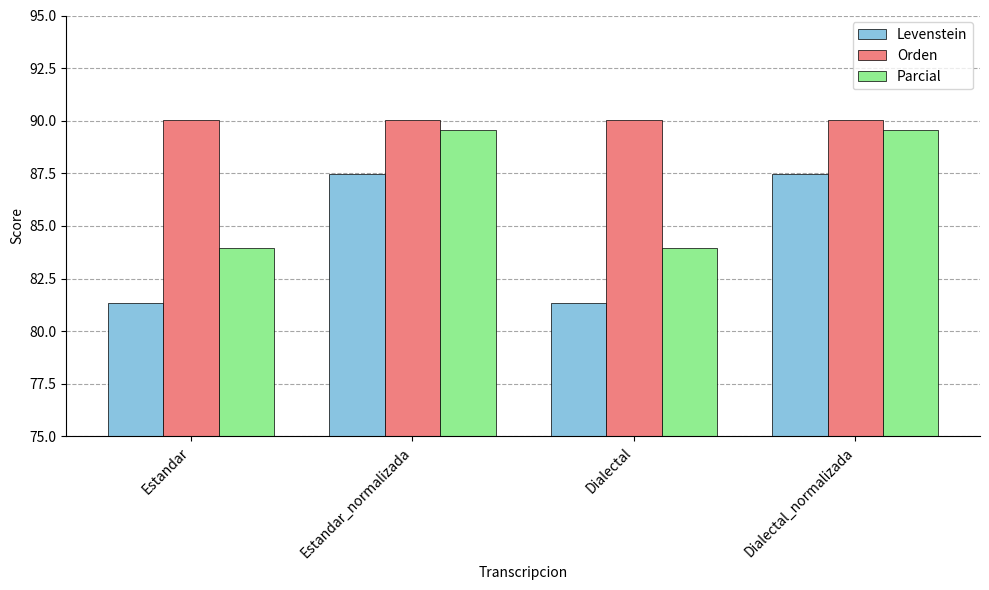

Which series has the largest range (max minus min)?

Levenstein